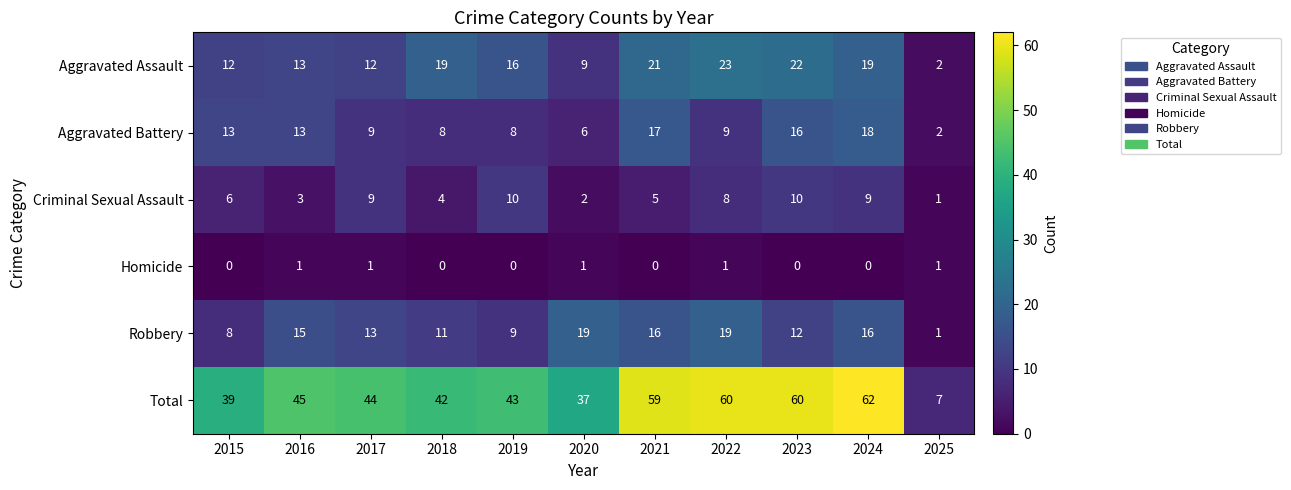

What is the difference between the Total values at 2015 and 2016?

6